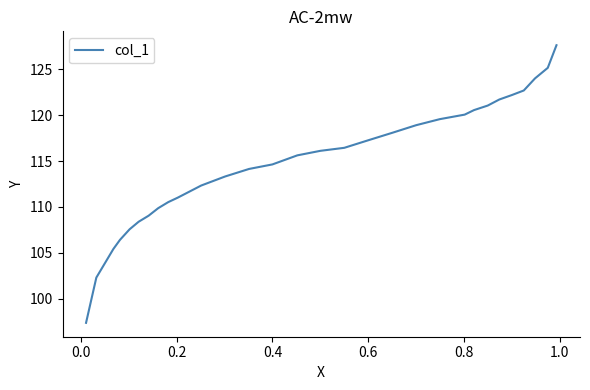

What is the difference between the second highest and second lowest values?

22.9